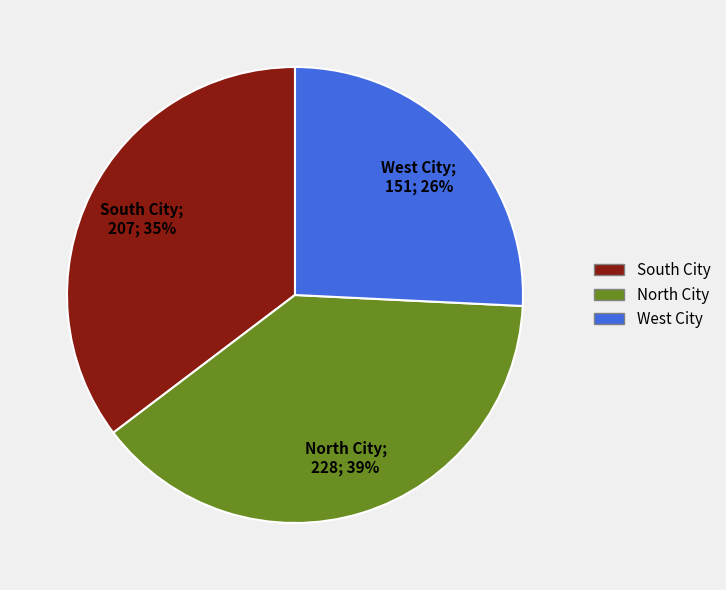

Is there any slice that represents more than half of the pie?

No